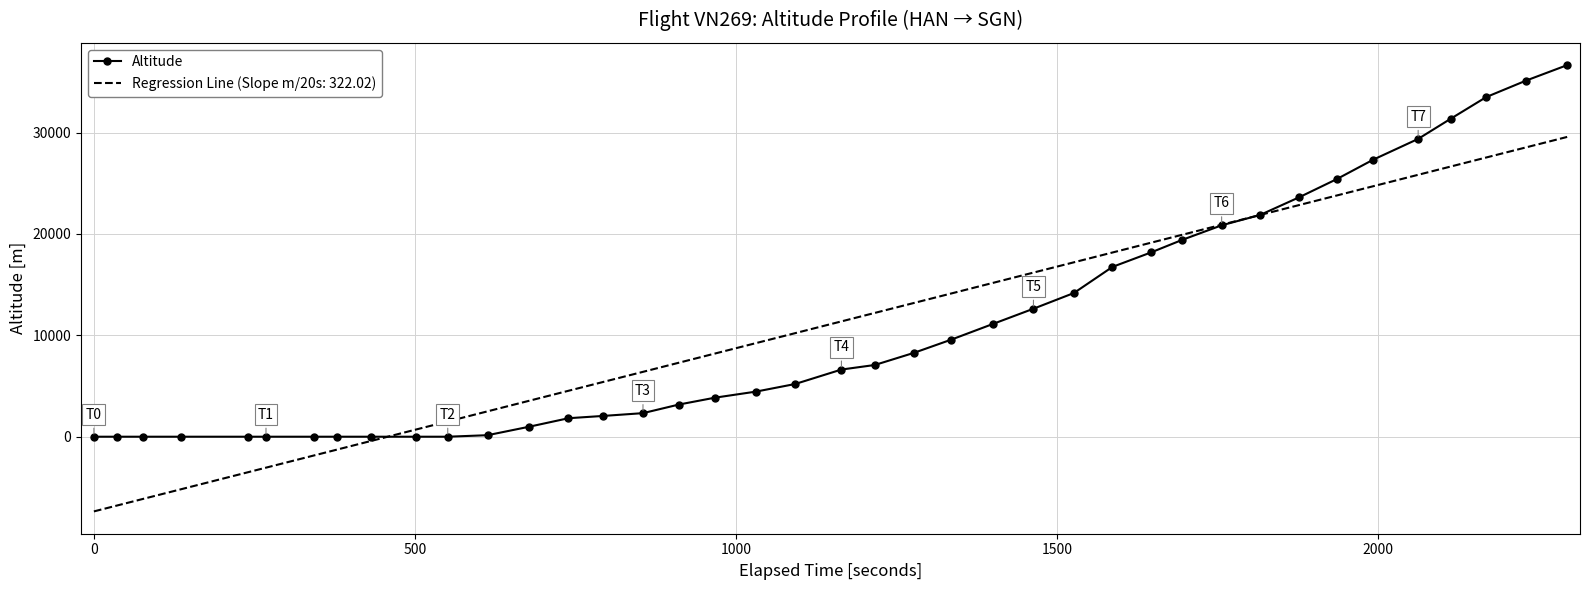

Rank the series by their maximum value, from highest to lowest.

Altitude, Regression Line (Slope m/20s: 322.02)